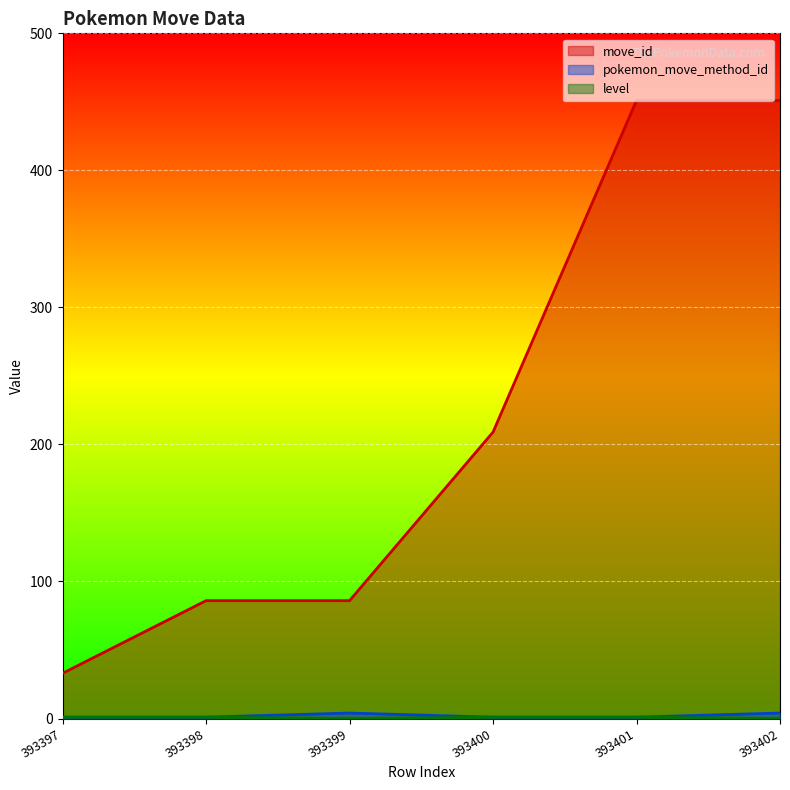

Reading left to right, extract all data points from this chart.

move_id: 33	86	86	209	451	451
pokemon_move_method_id: 1	1	4	1	1	4
level: 1	1	0	1	1	0